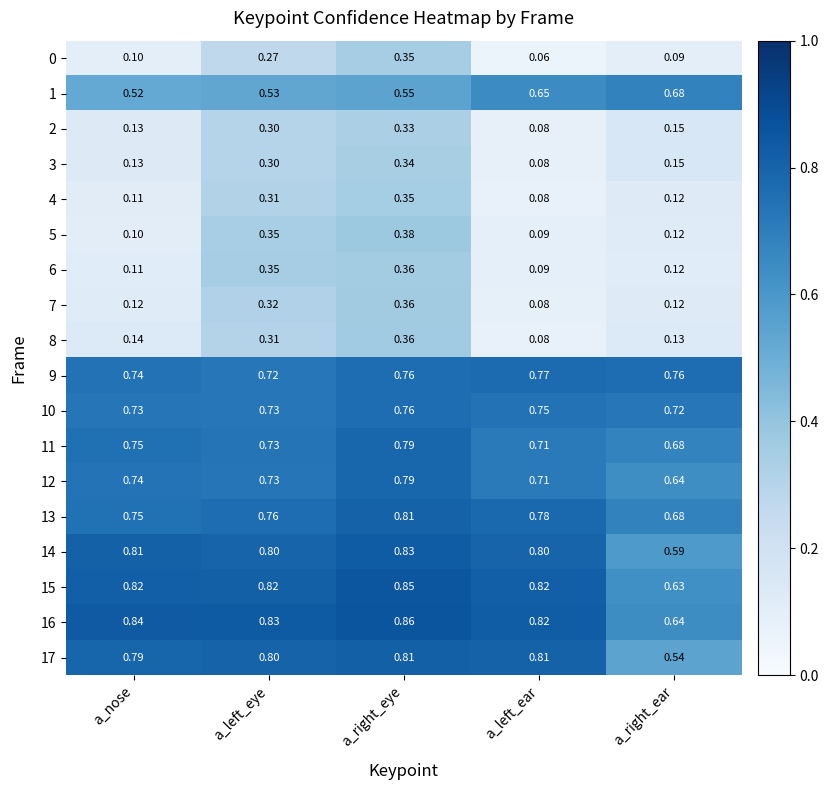

Which category has the lowest value in the 15 series?

a_right_ear